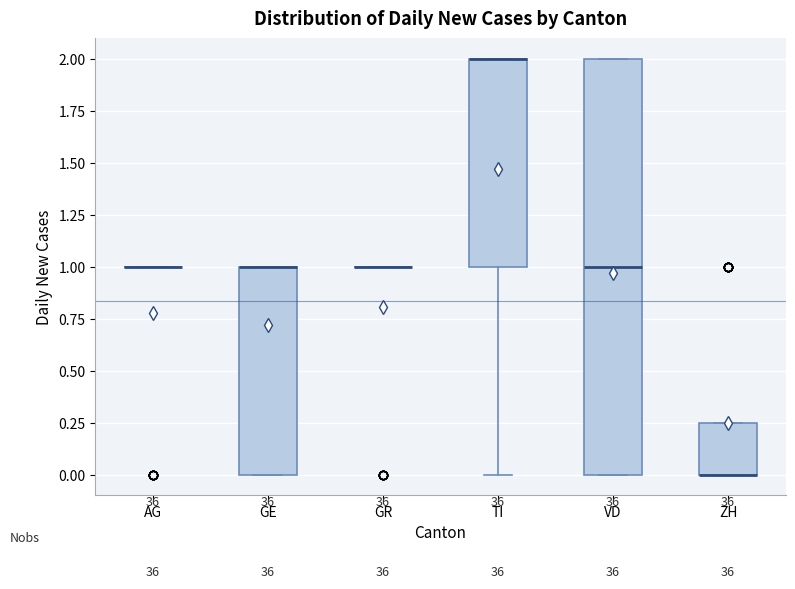

Comparing the boxes themselves (not the whiskers), which one is the tallest?

VD